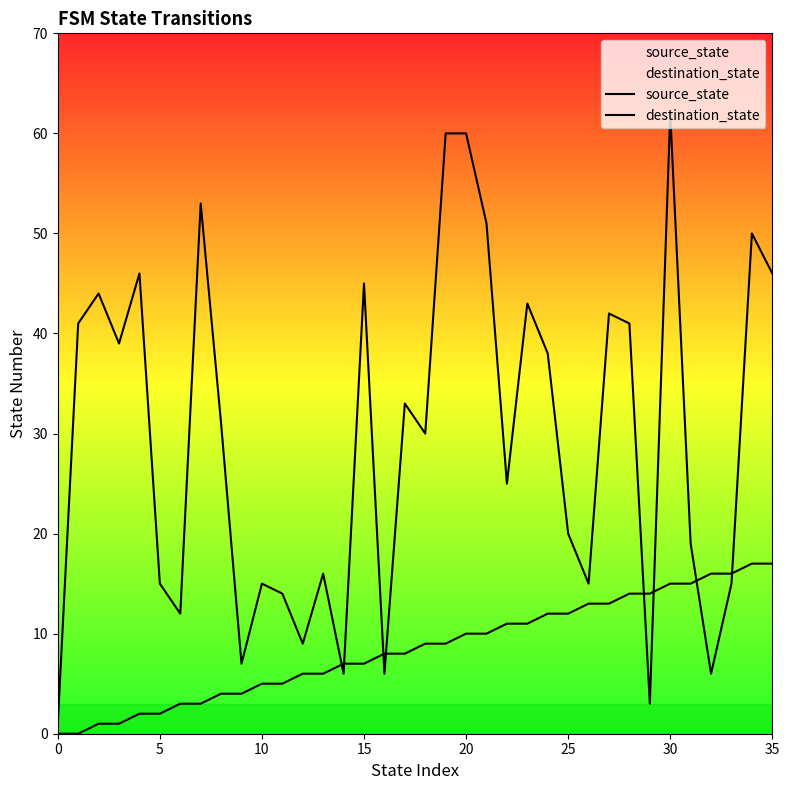

At which label is destination_state closest to 31?

8